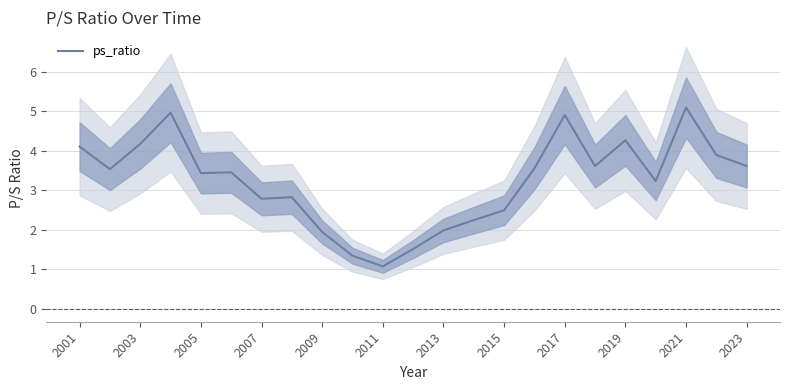

Where does the data first go above 3?

2001